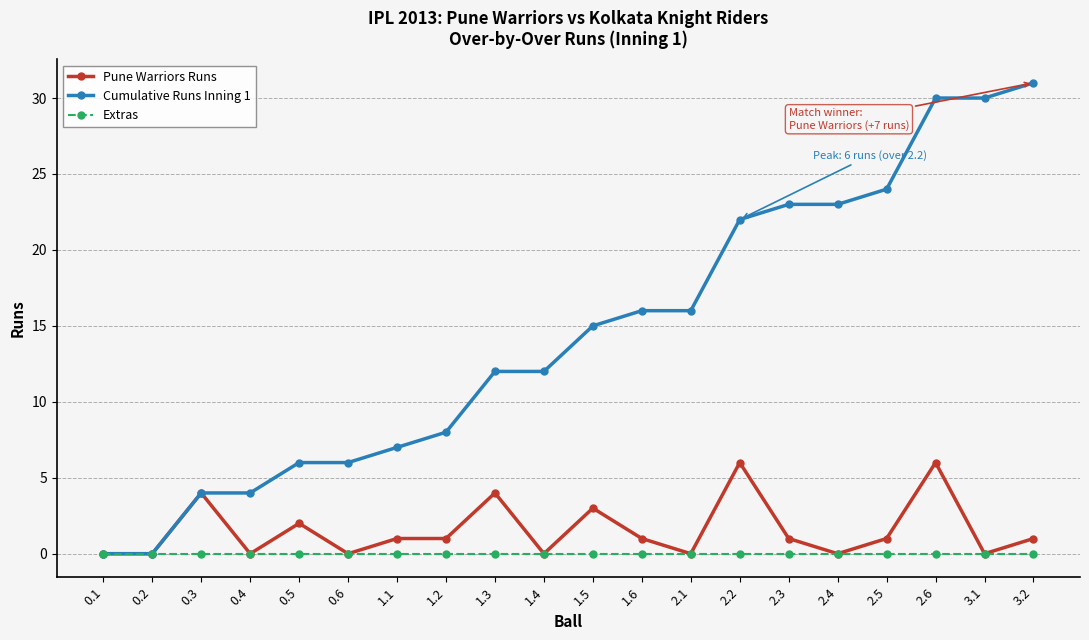

What is the label of the 20th point from the left?

3.2